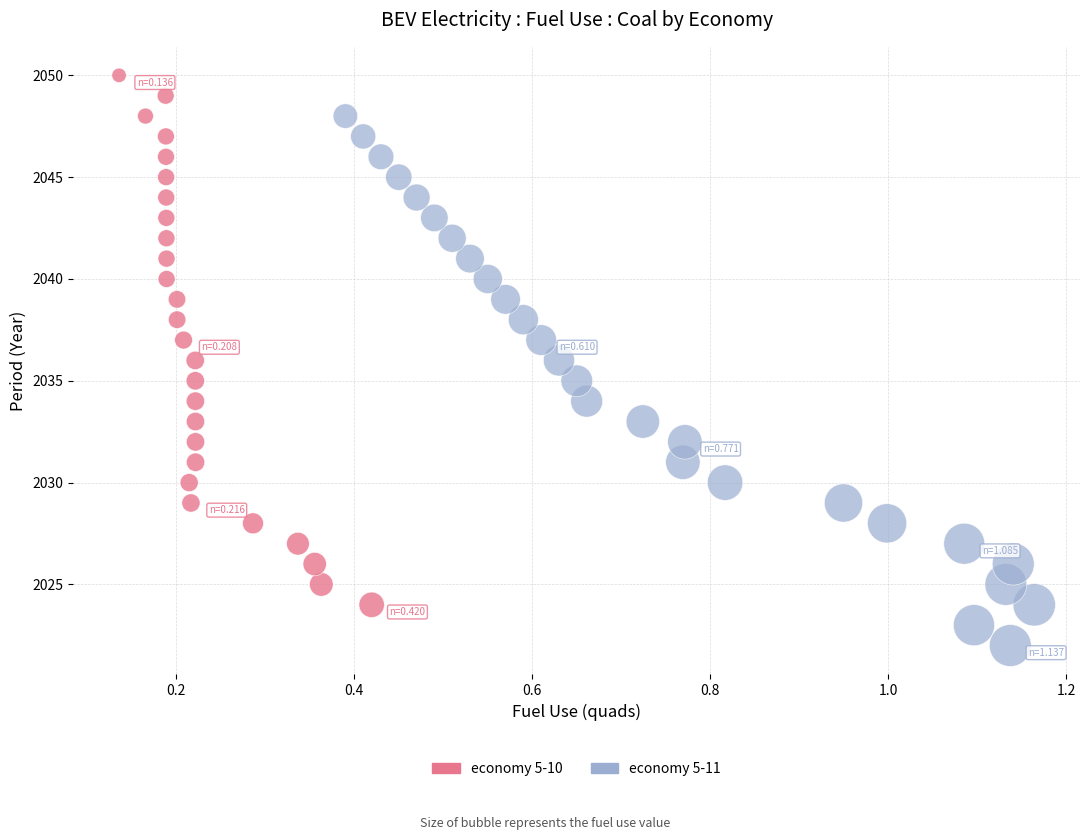

What are all the series names shown in the legend?

economy 5-10, economy 5-11